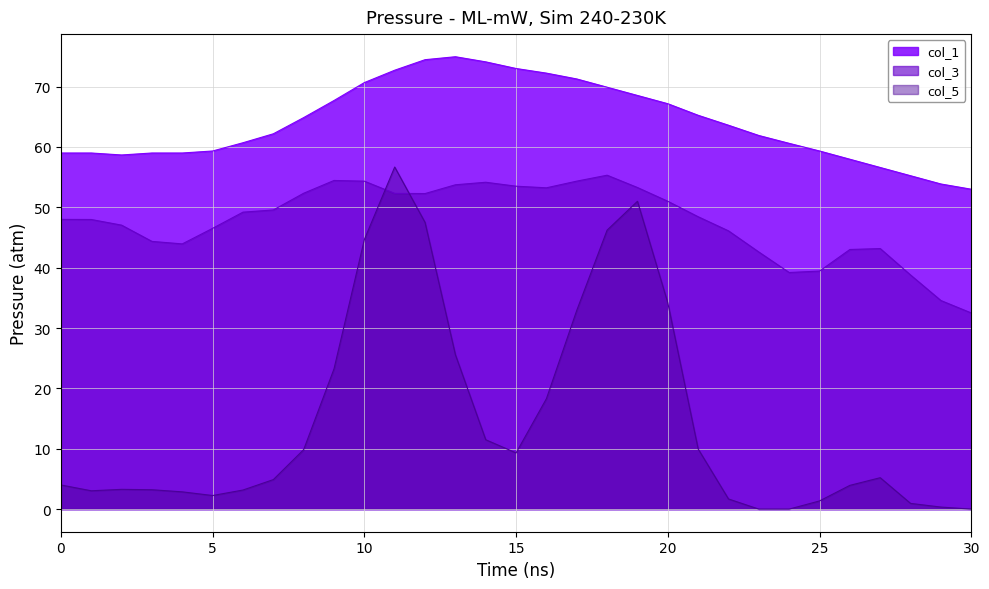

Rank the series by their average value, from highest to lowest.

col_1_line, col_3_line, col_5_line